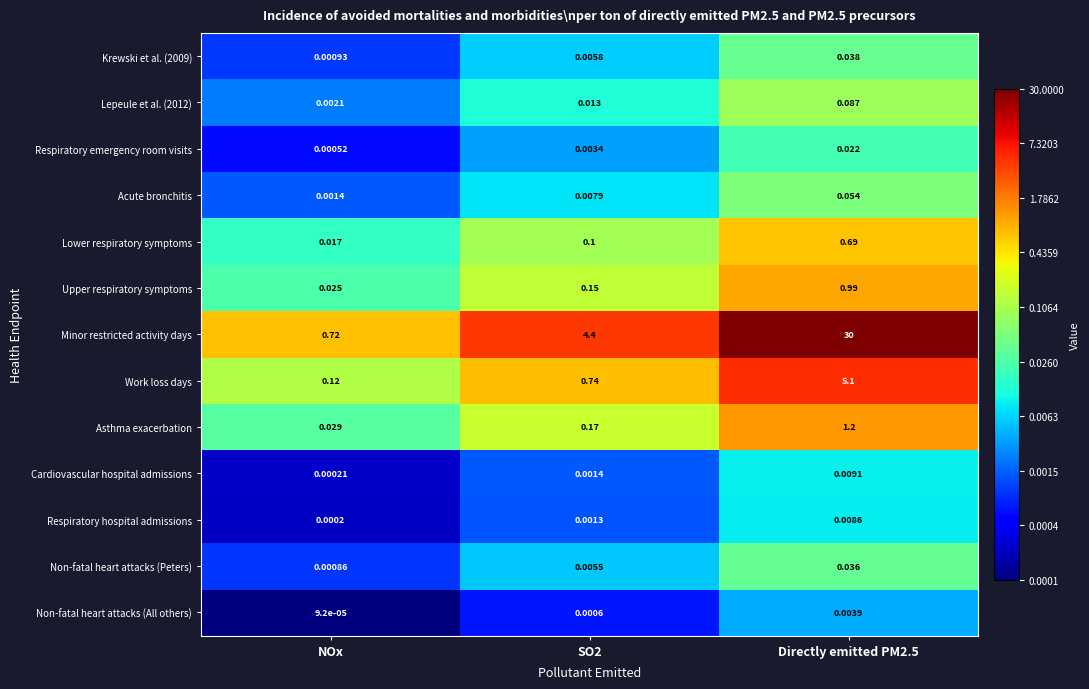

Which category has the lowest value across all series?

NOx